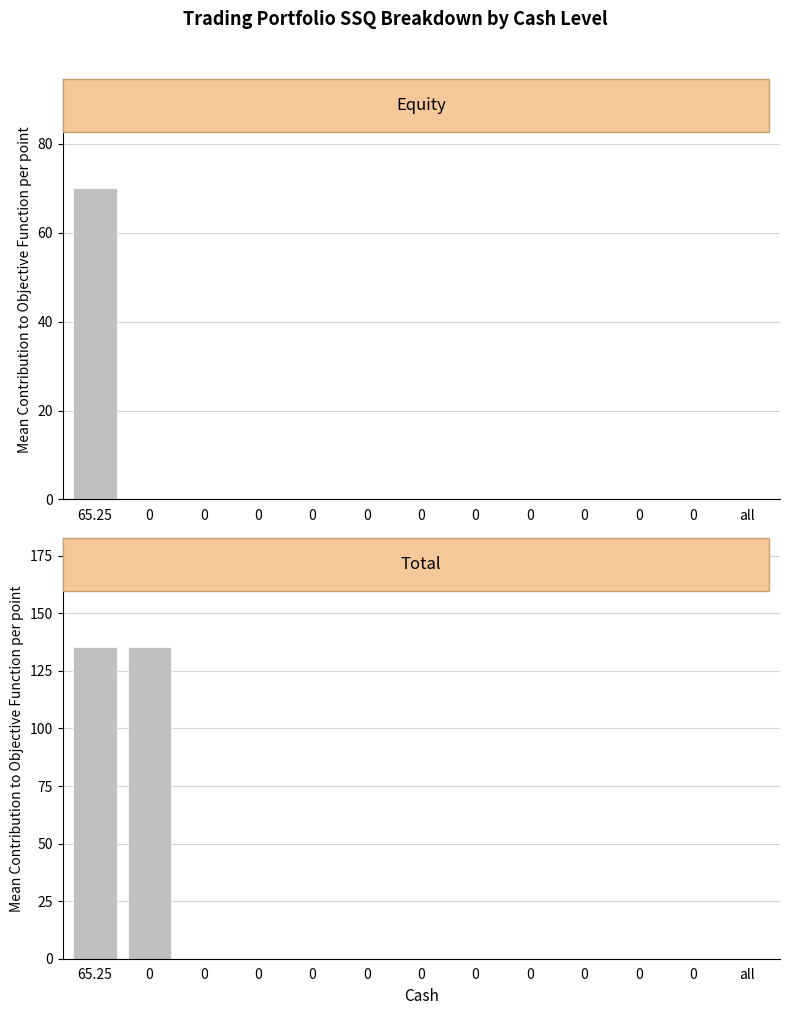

What is the total value across all series at 0?

135.3